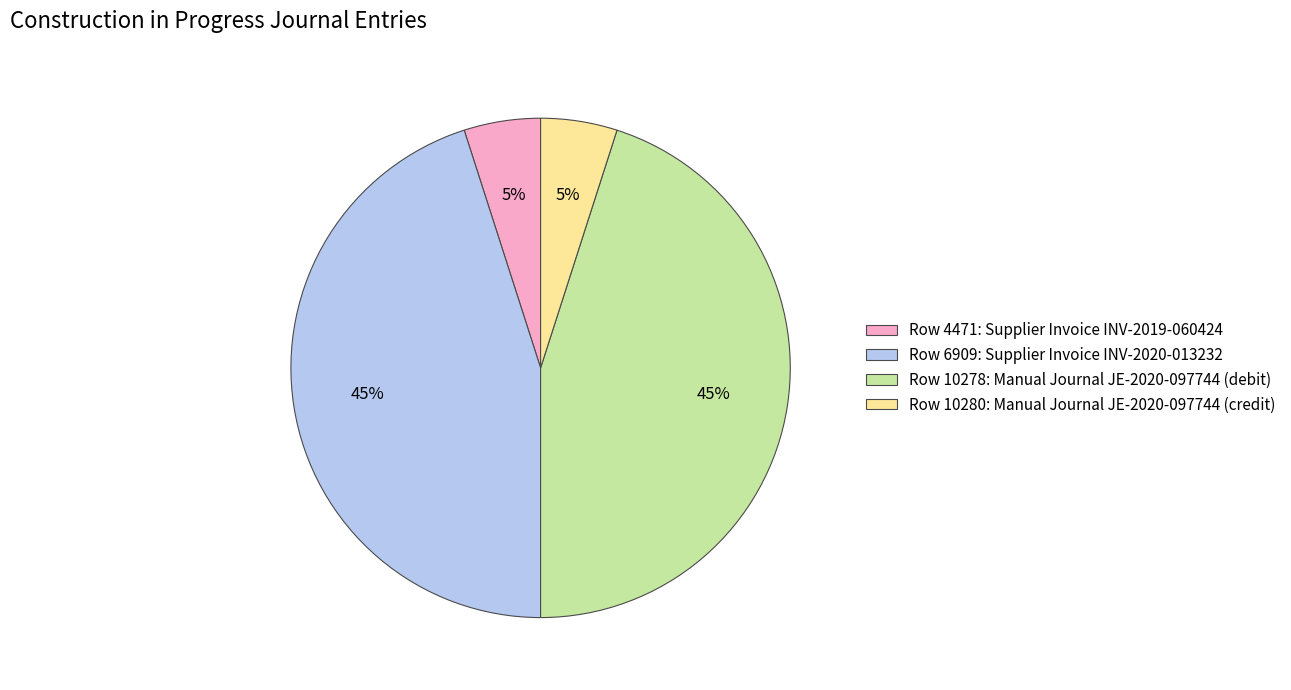

To the nearest percent, what is the combined percentage of Row 10278: Manual Journal JE-2020-097744 (debit) and Row 10280: Manual Journal JE-2020-097744 (credit)?

50%